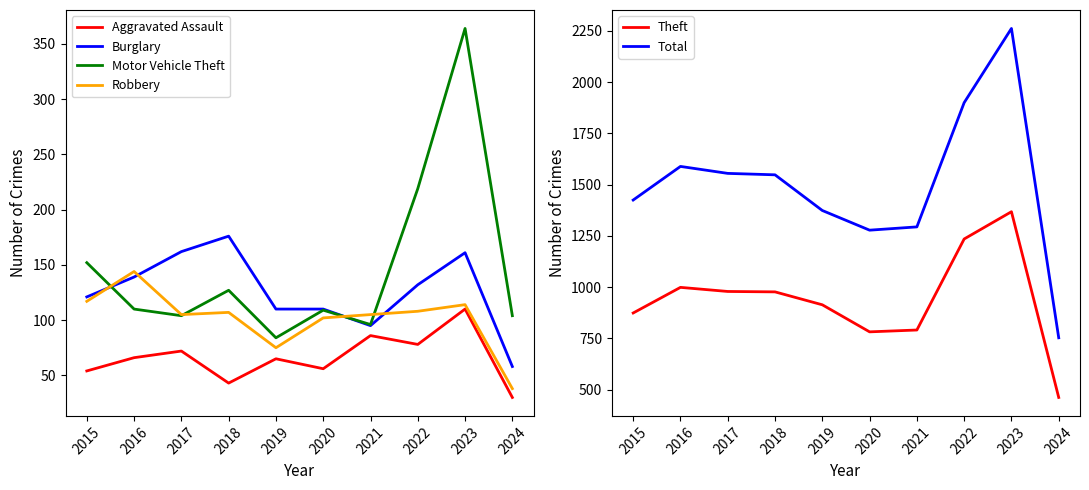

How many lines are shown in the chart?

6